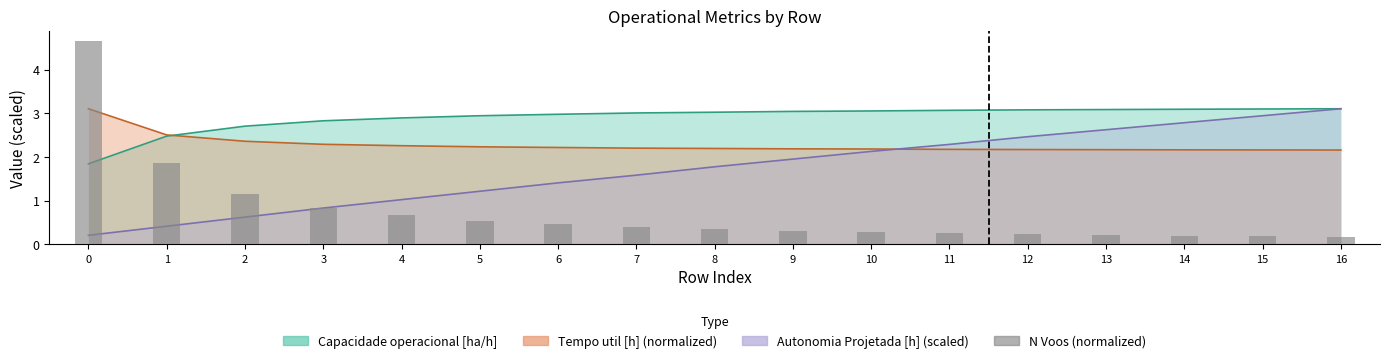

What is the greatest value displayed?

4.7